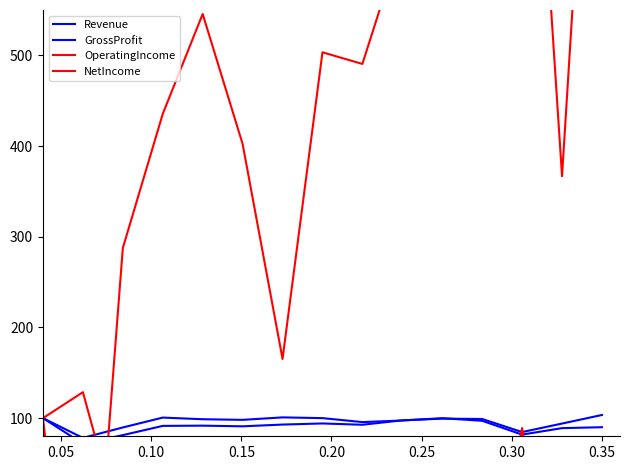

Read the Revenue value at 0.35.

90.0